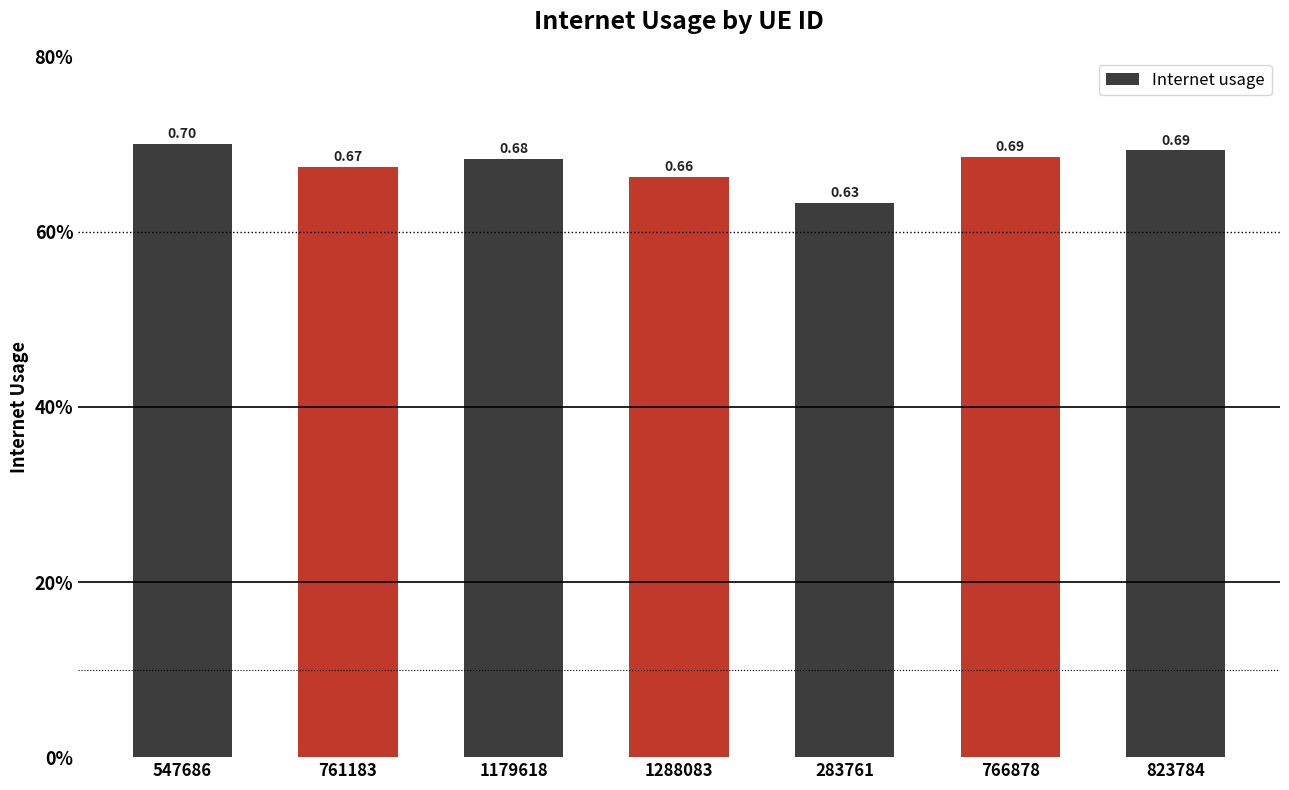

What is the label of the 3rd bar from the left?

1179618